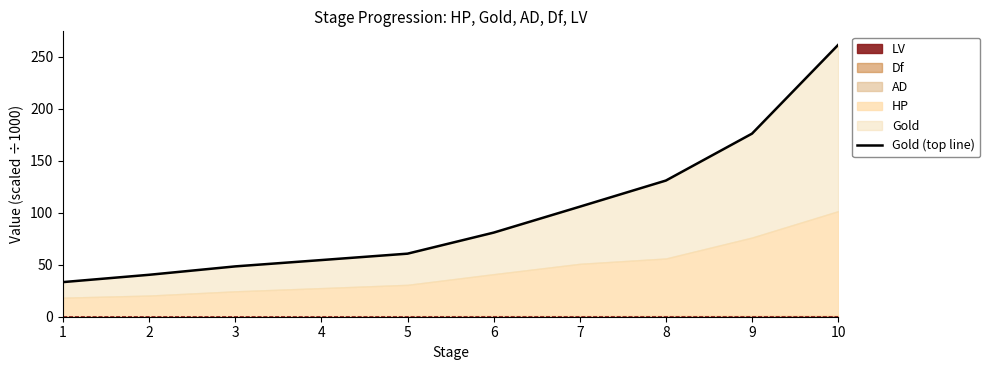

What is the average value?

99.3